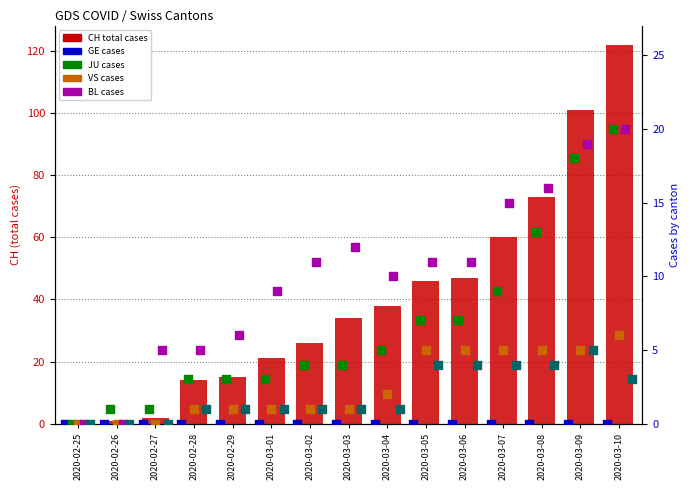

At how many categories does at least one series exceed 48?

4